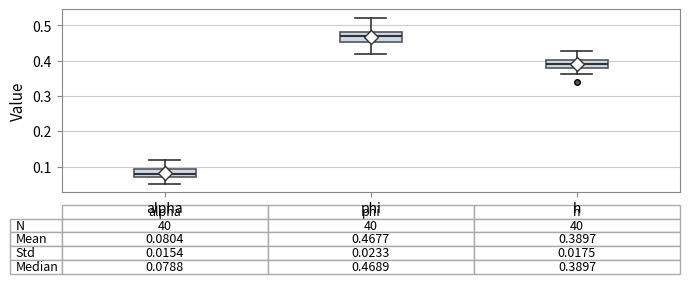

Which box's median line is the highest?

phi